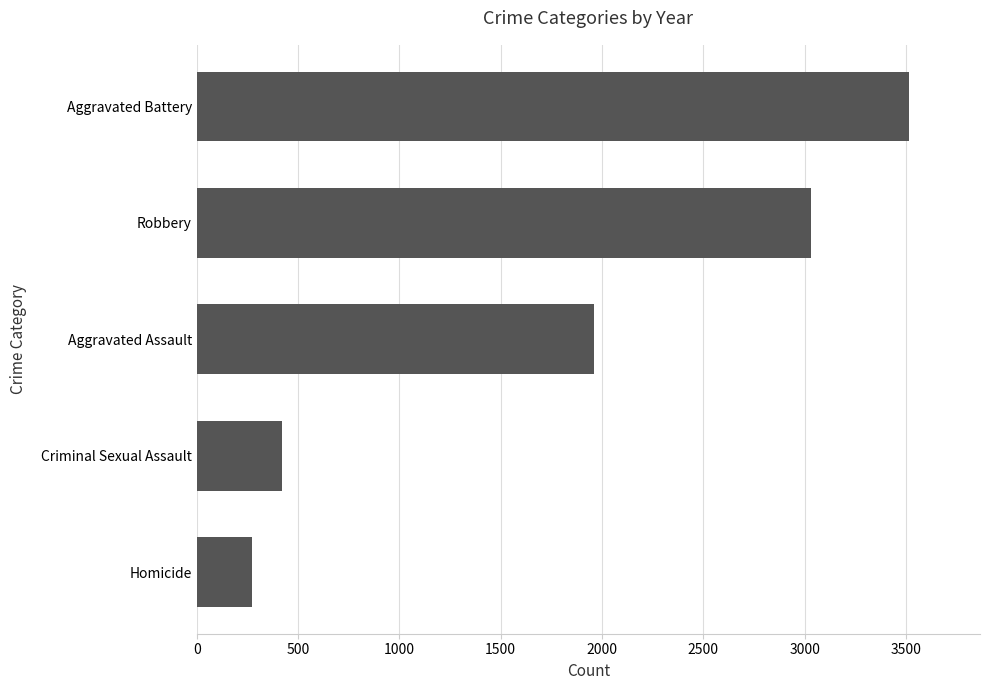

Reading top to bottom, extract all data points from this chart.

Aggravated Battery=3514	Robbery=3030	Aggravated Assault=1963	Criminal Sexual Assault=423	Homicide=275